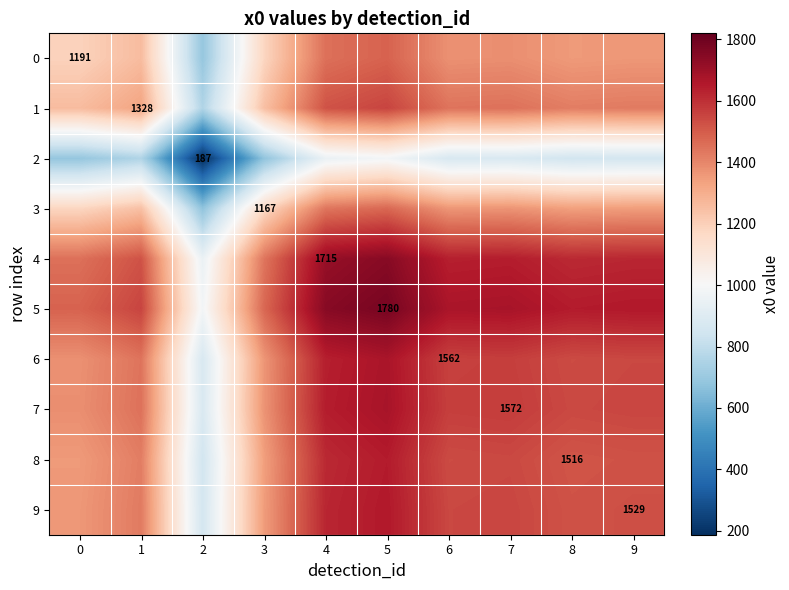

What is the total value across all series at 8?

14351.1